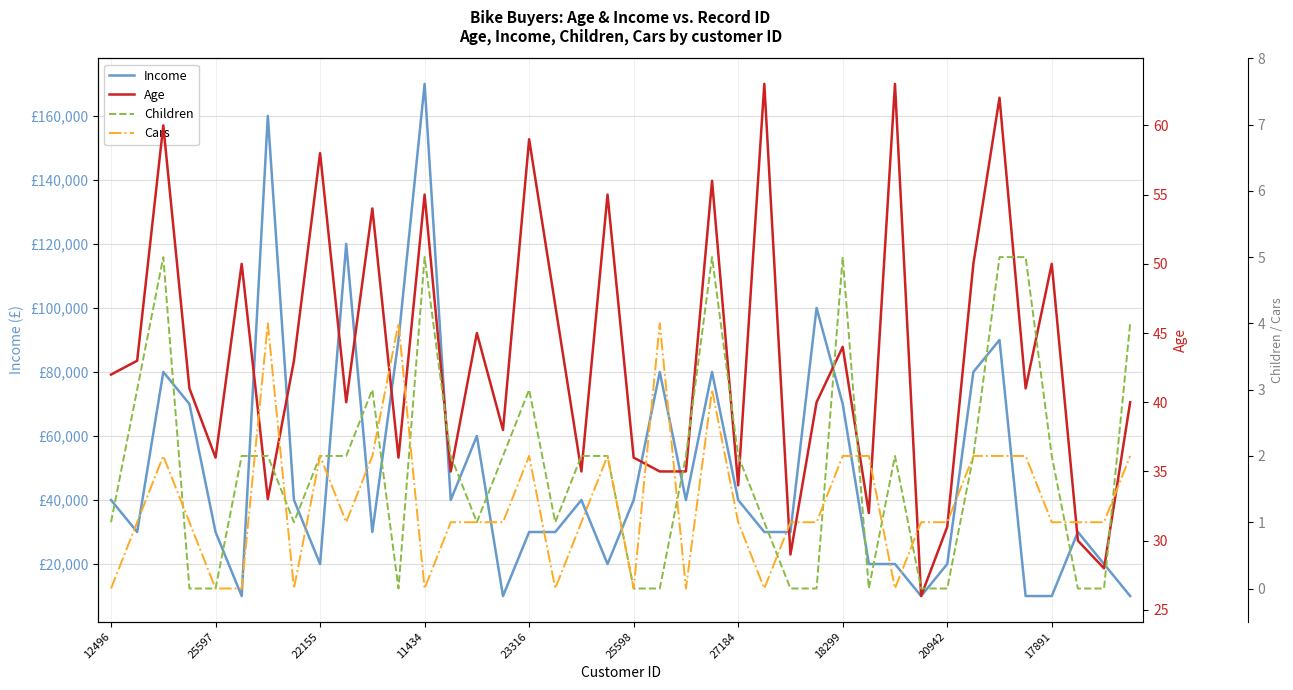

What is the difference between the highest and lowest values at 37?

30000